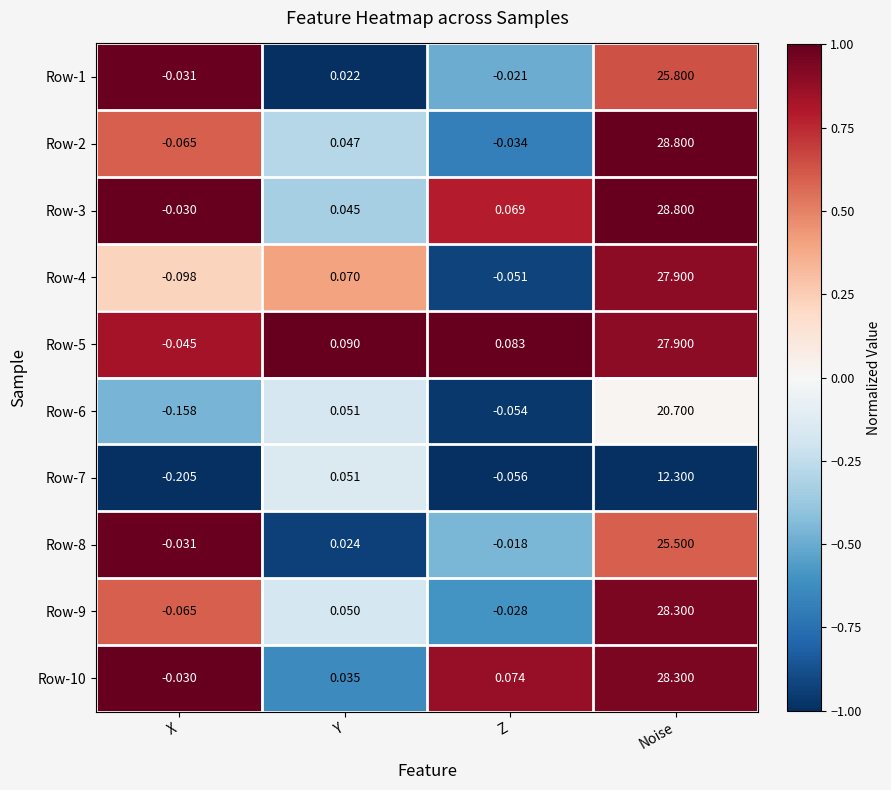

At which category is the sum across all series the highest?

Noise